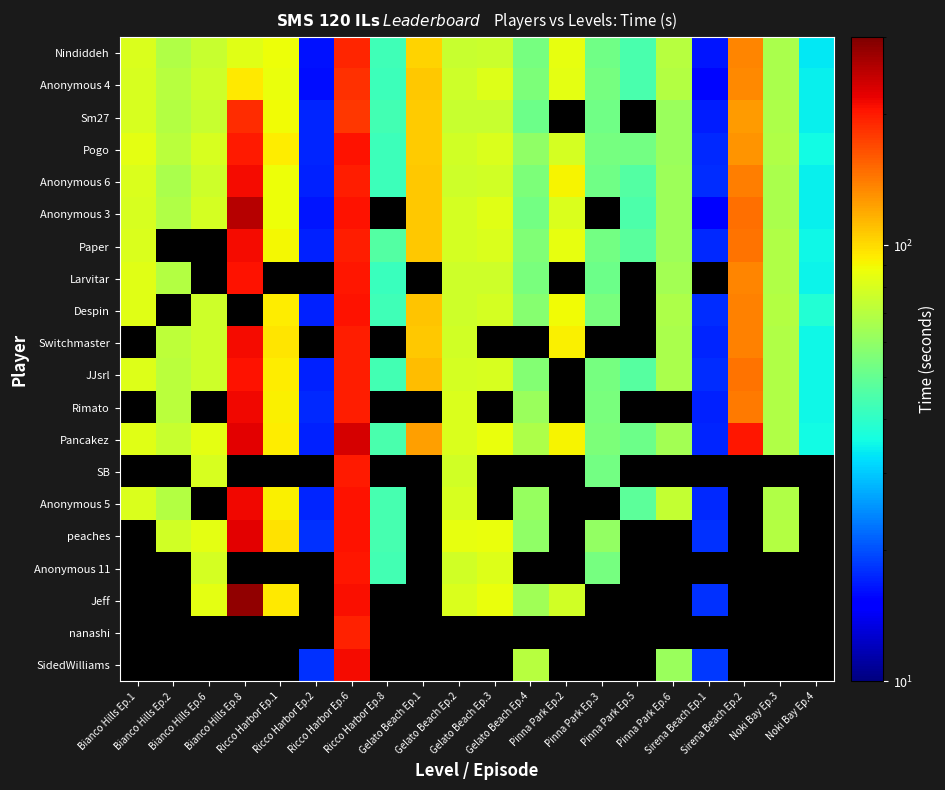

Reading left to right, extract all data points from this chart.

Nindiddeh: Bianco Hills Ep.1=81.2	Bianco Hills Ep.2=68.0	Bianco Hills Ep.6=75.2	Bianco Hills Ep.8=83.1	Ricco Harbor Ep.1=87.6	Ricco Harbor Ep.2=16.3	Ricco Harbor Ep.6=191.2	Ricco Harbor Ep.8=43.0	Gelato Beach Ep.1=103.5	Gelato Beach Ep.2=74.5	Gelato Beach Ep.3=75.7	Gelato Beach Ep.4=53.6	Pinna Park Ep.2=85.9	Pinna Park Ep.3=52.3	Pinna Park Ep.5=44.4	Pinna Park Ep.6=69.8	Sirena Beach Ep.1=16.5	Sirena Beach Ep.2=136.8	Noki Bay Ep.3=66.4	Noki Bay Ep.4=33.4
Anonymous 4: Bianco Hills Ep.1=79.9	Bianco Hills Ep.2=69.8	Bianco Hills Ep.6=77.1	Bianco Hills Ep.8=94.5	Ricco Harbor Ep.1=86.5	Ricco Harbor Ep.2=16.0	Ricco Harbor Ep.6=185.6	Ricco Harbor Ep.8=42.5	Gelato Beach Ep.1=107.2	Gelato Beach Ep.2=76.6	Gelato Beach Ep.3=81.7	Gelato Beach Ep.4=55.4	Pinna Park Ep.2=83.9	Pinna Park Ep.3=53.5	Pinna Park Ep.5=44.6	Pinna Park Ep.6=69.1	Sirena Beach Ep.1=15.7	Sirena Beach Ep.2=135.1	Noki Bay Ep.3=66.3	Noki Bay Ep.4=34.4
Sm27: Bianco Hills Ep.1=79.6	Bianco Hills Ep.2=69.3	Bianco Hills Ep.6=74.4	Bianco Hills Ep.8=186.4	Ricco Harbor Ep.1=89.4	Ricco Harbor Ep.2=17.3	Ricco Harbor Ep.6=179.5	Ricco Harbor Ep.8=43.4	Gelato Beach Ep.1=106.2	Gelato Beach Ep.2=75.3	Gelato Beach Ep.3=75.0	Gelato Beach Ep.4=51.6	Pinna Park Ep.2=0.0	Pinna Park Ep.3=52.1	Pinna Park Ep.5=0.0	Pinna Park Ep.6=61.8	Sirena Beach Ep.1=16.9	Sirena Beach Ep.2=125.9	Noki Bay Ep.3=67.2	Noki Bay Ep.4=34.0
Pogo: Bianco Hills Ep.1=84.2	Bianco Hills Ep.2=70.8	Bianco Hills Ep.6=79.6	Bianco Hills Ep.8=198.9	Ricco Harbor Ep.1=94.0	Ricco Harbor Ep.2=17.3	Ricco Harbor Ep.6=205.2	Ricco Harbor Ep.8=42.3	Gelato Beach Ep.1=106.2	Gelato Beach Ep.2=77.8	Gelato Beach Ep.3=81.5	Gelato Beach Ep.4=59.7	Pinna Park Ep.2=79.2	Pinna Park Ep.3=53.4	Pinna Park Ep.5=52.7	Pinna Park Ep.6=62.2	Sirena Beach Ep.1=17.7	Sirena Beach Ep.2=129.1	Noki Bay Ep.3=68.1	Noki Bay Ep.4=35.7
Anonymous 6: Bianco Hills Ep.1=81.5	Bianco Hills Ep.2=66.5	Bianco Hills Ep.6=76.6	Bianco Hills Ep.8=211.5	Ricco Harbor Ep.1=88.0	Ricco Harbor Ep.2=17.1	Ricco Harbor Ep.6=197.6	Ricco Harbor Ep.8=42.4	Gelato Beach Ep.1=107.3	Gelato Beach Ep.2=77.0	Gelato Beach Ep.3=78.1	Gelato Beach Ep.4=55.4	Pinna Park Ep.2=91.8	Pinna Park Ep.3=52.2	Pinna Park Ep.5=46.6	Pinna Park Ep.6=63.1	Sirena Beach Ep.1=17.7	Sirena Beach Ep.2=140.1	Noki Bay Ep.3=66.5	Noki Bay Ep.4=34.3
Anonymous 3: Bianco Hills Ep.1=80.2	Bianco Hills Ep.2=68.2	Bianco Hills Ep.6=79.1	Bianco Hills Ep.8=254.9	Ricco Harbor Ep.1=88.3	Ricco Harbor Ep.2=16.5	Ricco Harbor Ep.6=204.7	Ricco Harbor Ep.8=0.0	Gelato Beach Ep.1=107.8	Gelato Beach Ep.2=79.1	Gelato Beach Ep.3=83.1	Gelato Beach Ep.4=53.3	Pinna Park Ep.2=80.6	Pinna Park Ep.3=0.0	Pinna Park Ep.5=45.0	Pinna Park Ep.6=63.4	Sirena Beach Ep.1=15.5	Sirena Beach Ep.2=146.7	Noki Bay Ep.3=66.3	Noki Bay Ep.4=34.0
Paper: Bianco Hills Ep.1=81.5	Bianco Hills Ep.2=0.0	Bianco Hills Ep.6=0.0	Bianco Hills Ep.8=212.3	Ricco Harbor Ep.1=89.7	Ricco Harbor Ep.2=17.1	Ricco Harbor Ep.6=197.0	Ricco Harbor Ep.8=46.7	Gelato Beach Ep.1=107.8	Gelato Beach Ep.2=79.1	Gelato Beach Ep.3=81.0	Gelato Beach Ep.4=55.9	Pinna Park Ep.2=85.0	Pinna Park Ep.3=53.1	Pinna Park Ep.5=47.8	Pinna Park Ep.6=62.8	Sirena Beach Ep.1=17.7	Sirena Beach Ep.2=145.2	Noki Bay Ep.3=68.2	Noki Bay Ep.4=34.9
Larvitar: Bianco Hills Ep.1=82.9	Bianco Hills Ep.2=69.3	Bianco Hills Ep.6=0.0	Bianco Hills Ep.8=204.1	Ricco Harbor Ep.1=0.0	Ricco Harbor Ep.2=0.0	Ricco Harbor Ep.6=202.5	Ricco Harbor Ep.8=41.9	Gelato Beach Ep.1=0.0	Gelato Beach Ep.2=77.3	Gelato Beach Ep.3=77.2	Gelato Beach Ep.4=54.6	Pinna Park Ep.2=0.0	Pinna Park Ep.3=51.9	Pinna Park Ep.5=0.0	Pinna Park Ep.6=64.8	Sirena Beach Ep.1=0.0	Sirena Beach Ep.2=135.3	Noki Bay Ep.3=68.3	Noki Bay Ep.4=34.7
Despin: Bianco Hills Ep.1=83.7	Bianco Hills Ep.2=0.0	Bianco Hills Ep.6=76.7	Bianco Hills Ep.8=0.0	Ricco Harbor Ep.1=94.0	Ricco Harbor Ep.2=17.2	Ricco Harbor Ep.6=204.1	Ricco Harbor Ep.8=43.0	Gelato Beach Ep.1=108.9	Gelato Beach Ep.2=76.9	Gelato Beach Ep.3=79.2	Gelato Beach Ep.4=57.2	Pinna Park Ep.2=88.4	Pinna Park Ep.3=54.2	Pinna Park Ep.5=0.0	Pinna Park Ep.6=67.1	Sirena Beach Ep.1=17.9	Sirena Beach Ep.2=137.7	Noki Bay Ep.3=69.0	Noki Bay Ep.4=38.1
Switchmaster: Bianco Hills Ep.1=0.0	Bianco Hills Ep.2=72.0	Bianco Hills Ep.6=77.3	Bianco Hills Ep.8=210.9	Ricco Harbor Ep.1=95.7	Ricco Harbor Ep.2=0.0	Ricco Harbor Ep.6=197.9	Ricco Harbor Ep.8=0.0	Gelato Beach Ep.1=106.7	Gelato Beach Ep.2=78.3	Gelato Beach Ep.3=0.0	Gelato Beach Ep.4=0.0	Pinna Park Ep.2=93.1	Pinna Park Ep.3=0.0	Pinna Park Ep.5=0.0	Pinna Park Ep.6=66.3	Sirena Beach Ep.1=17.5	Sirena Beach Ep.2=138.5	Noki Bay Ep.3=68.0	Noki Bay Ep.4=35.0
JJsrl: Bianco Hills Ep.1=81.9	Bianco Hills Ep.2=70.5	Bianco Hills Ep.6=77.2	Bianco Hills Ep.8=204.8	Ricco Harbor Ep.1=93.7	Ricco Harbor Ep.2=17.1	Ricco Harbor Ep.6=198.3	Ricco Harbor Ep.8=43.7	Gelato Beach Ep.1=111.5	Gelato Beach Ep.2=78.8	Gelato Beach Ep.3=79.6	Gelato Beach Ep.4=56.4	Pinna Park Ep.2=0.0	Pinna Park Ep.3=53.9	Pinna Park Ep.5=46.9	Pinna Park Ep.6=66.3	Sirena Beach Ep.1=17.9	Sirena Beach Ep.2=144.7	Noki Bay Ep.3=68.5	Noki Bay Ep.4=34.9
Rimato: Bianco Hills Ep.1=0.0	Bianco Hills Ep.2=71.3	Bianco Hills Ep.6=0.0	Bianco Hills Ep.8=212.8	Ricco Harbor Ep.1=92.8	Ricco Harbor Ep.2=17.5	Ricco Harbor Ep.6=198.3	Ricco Harbor Ep.8=0.0	Gelato Beach Ep.1=0.0	Gelato Beach Ep.2=80.7	Gelato Beach Ep.3=0.0	Gelato Beach Ep.4=62.0	Pinna Park Ep.2=0.0	Pinna Park Ep.3=54.2	Pinna Park Ep.5=0.0	Pinna Park Ep.6=0.0	Sirena Beach Ep.1=17.0	Sirena Beach Ep.2=141.4	Noki Bay Ep.3=68.2	Noki Bay Ep.4=34.9
Pancakez: Bianco Hills Ep.1=83.3	Bianco Hills Ep.2=74.7	Bianco Hills Ep.6=84.5	Bianco Hills Ep.8=222.3	Ricco Harbor Ep.1=93.5	Ricco Harbor Ep.2=17.2	Ricco Harbor Ep.6=231.7	Ricco Harbor Ep.8=44.6	Gelato Beach Ep.1=124.8	Gelato Beach Ep.2=81.0	Gelato Beach Ep.3=86.4	Gelato Beach Ep.4=67.2	Pinna Park Ep.2=90.8	Pinna Park Ep.3=55.3	Pinna Park Ep.5=51.3	Pinna Park Ep.6=64.9	Sirena Beach Ep.1=17.4	Sirena Beach Ep.2=202.9	Noki Bay Ep.3=68.5	Noki Bay Ep.4=35.6
SB: Bianco Hills Ep.1=0.0	Bianco Hills Ep.2=0.0	Bianco Hills Ep.6=79.9	Bianco Hills Ep.8=0.0	Ricco Harbor Ep.1=0.0	Ricco Harbor Ep.2=0.0	Ricco Harbor Ep.6=200.4	Ricco Harbor Ep.8=0.0	Gelato Beach Ep.1=0.0	Gelato Beach Ep.2=77.9	Gelato Beach Ep.3=0.0	Gelato Beach Ep.4=0.0	Pinna Park Ep.2=0.0	Pinna Park Ep.3=52.7	Pinna Park Ep.5=0.0	Pinna Park Ep.6=0.0	Sirena Beach Ep.1=0.0	Sirena Beach Ep.2=0.0	Noki Bay Ep.3=0.0	Noki Bay Ep.4=0.0
Anonymous 5: Bianco Hills Ep.1=81.4	Bianco Hills Ep.2=69.5	Bianco Hills Ep.6=0.0	Bianco Hills Ep.8=214.2	Ricco Harbor Ep.1=92.8	Ricco Harbor Ep.2=17.3	Ricco Harbor Ep.6=206.2	Ricco Harbor Ep.8=43.9	Gelato Beach Ep.1=0.0	Gelato Beach Ep.2=80.2	Gelato Beach Ep.3=0.0	Gelato Beach Ep.4=61.0	Pinna Park Ep.2=0.0	Pinna Park Ep.3=0.0	Pinna Park Ep.5=48.2	Pinna Park Ep.6=73.6	Sirena Beach Ep.1=17.7	Sirena Beach Ep.2=0.0	Noki Bay Ep.3=68.2	Noki Bay Ep.4=0.0
peaches: Bianco Hills Ep.1=0.0	Bianco Hills Ep.2=77.7	Bianco Hills Ep.6=84.8	Bianco Hills Ep.8=223.3	Ricco Harbor Ep.1=98.2	Ricco Harbor Ep.2=18.1	Ricco Harbor Ep.6=205.3	Ricco Harbor Ep.8=43.8	Gelato Beach Ep.1=0.0	Gelato Beach Ep.2=85.0	Gelato Beach Ep.3=87.1	Gelato Beach Ep.4=60.0	Pinna Park Ep.2=0.0	Pinna Park Ep.3=60.5	Pinna Park Ep.5=0.0	Pinna Park Ep.6=0.0	Sirena Beach Ep.1=18.0	Sirena Beach Ep.2=0.0	Noki Bay Ep.3=68.7	Noki Bay Ep.4=0.0
Anonymous 11: Bianco Hills Ep.1=0.0	Bianco Hills Ep.2=0.0	Bianco Hills Ep.6=78.8	Bianco Hills Ep.8=0.0	Ricco Harbor Ep.1=0.0	Ricco Harbor Ep.2=0.0	Ricco Harbor Ep.6=204.0	Ricco Harbor Ep.8=43.4	Gelato Beach Ep.1=0.0	Gelato Beach Ep.2=78.1	Gelato Beach Ep.3=82.5	Gelato Beach Ep.4=0.0	Pinna Park Ep.2=0.0	Pinna Park Ep.3=53.4	Pinna Park Ep.5=0.0	Pinna Park Ep.6=0.0	Sirena Beach Ep.1=0.0	Sirena Beach Ep.2=0.0	Noki Bay Ep.3=0.0	Noki Bay Ep.4=0.0
Jeff: Bianco Hills Ep.1=0.0	Bianco Hills Ep.2=0.0	Bianco Hills Ep.6=84.5	Bianco Hills Ep.8=281.9	Ricco Harbor Ep.1=95.4	Ricco Harbor Ep.2=0.0	Ricco Harbor Ep.6=209.3	Ricco Harbor Ep.8=0.0	Gelato Beach Ep.1=0.0	Gelato Beach Ep.2=81.1	Gelato Beach Ep.3=86.5	Gelato Beach Ep.4=63.6	Pinna Park Ep.2=77.8	Pinna Park Ep.3=0.0	Pinna Park Ep.5=0.0	Pinna Park Ep.6=0.0	Sirena Beach Ep.1=18.0	Sirena Beach Ep.2=0.0	Noki Bay Ep.3=0.0	Noki Bay Ep.4=0.0
nanashi: Bianco Hills Ep.1=0.0	Bianco Hills Ep.2=0.0	Bianco Hills Ep.6=0.0	Bianco Hills Ep.8=0.0	Ricco Harbor Ep.1=0.0	Ricco Harbor Ep.2=0.0	Ricco Harbor Ep.6=195.6	Ricco Harbor Ep.8=0.0	Gelato Beach Ep.1=0.0	Gelato Beach Ep.2=0.0	Gelato Beach Ep.3=0.0	Gelato Beach Ep.4=0.0	Pinna Park Ep.2=0.0	Pinna Park Ep.3=0.0	Pinna Park Ep.5=0.0	Pinna Park Ep.6=0.0	Sirena Beach Ep.1=0.0	Sirena Beach Ep.2=0.0	Noki Bay Ep.3=0.0	Noki Bay Ep.4=0.0
SidedWilliams: Bianco Hills Ep.1=0.0	Bianco Hills Ep.2=0.0	Bianco Hills Ep.6=0.0	Bianco Hills Ep.8=0.0	Ricco Harbor Ep.1=0.0	Ricco Harbor Ep.2=18.0	Ricco Harbor Ep.6=211.0	Ricco Harbor Ep.8=0.0	Gelato Beach Ep.1=0.0	Gelato Beach Ep.2=0.0	Gelato Beach Ep.3=0.0	Gelato Beach Ep.4=70.2	Pinna Park Ep.2=0.0	Pinna Park Ep.3=0.0	Pinna Park Ep.5=0.0	Pinna Park Ep.6=61.9	Sirena Beach Ep.1=18.6	Sirena Beach Ep.2=0.0	Noki Bay Ep.3=0.0	Noki Bay Ep.4=0.0